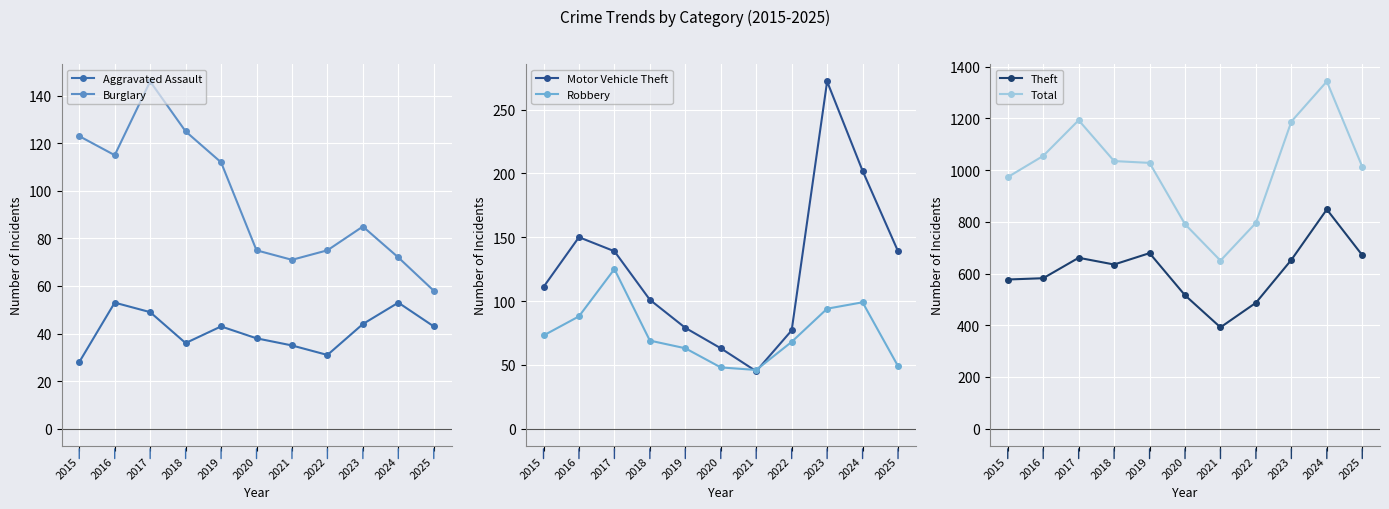

How many data points does each series have?

11